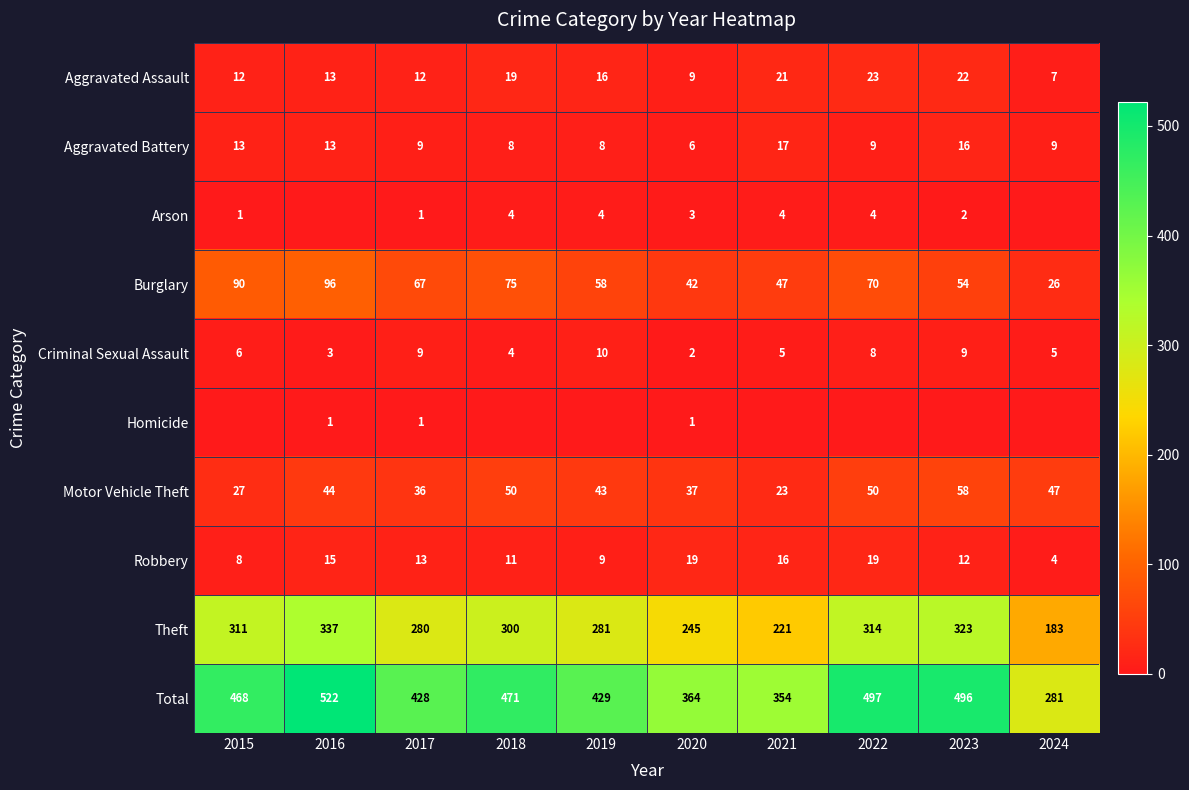

What is the minimum value for Theft?

183